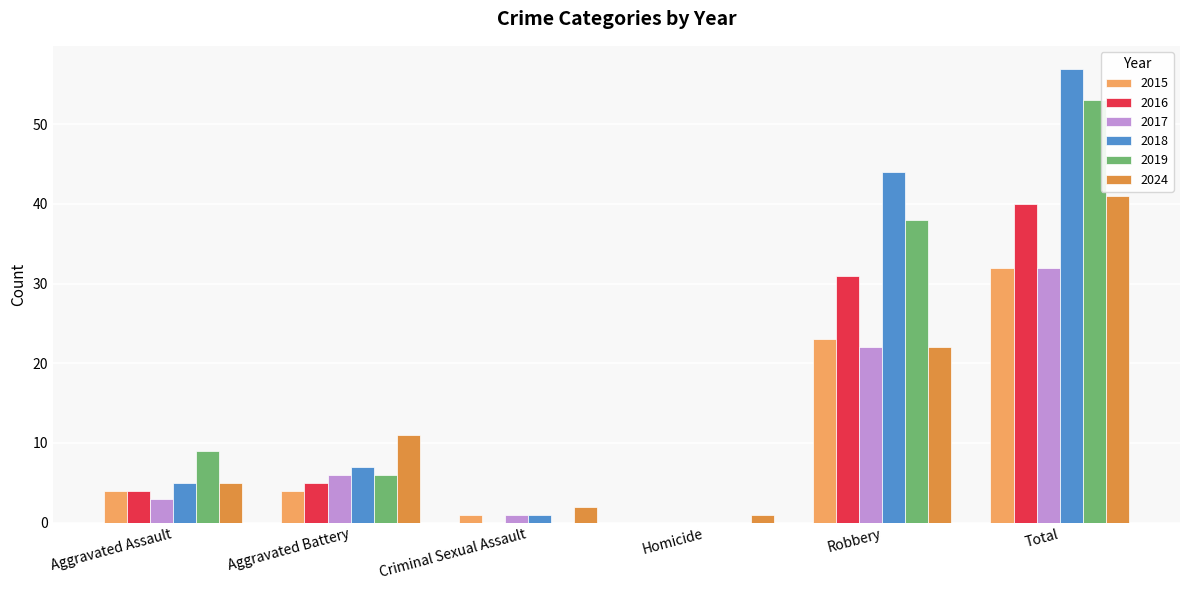

What is the sum of all 2016 values?

80